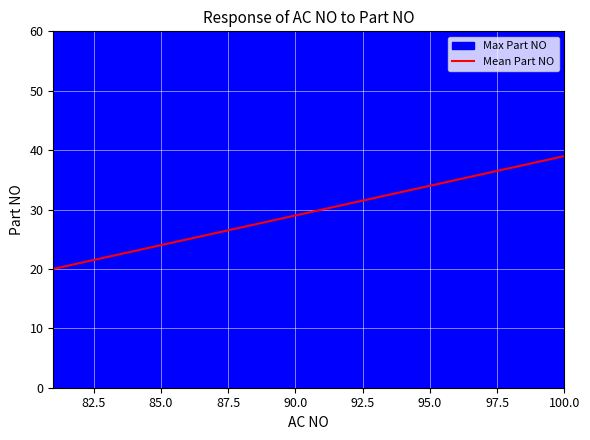

The value of Mean Part NO at 90.0 is 7. True or false?

False